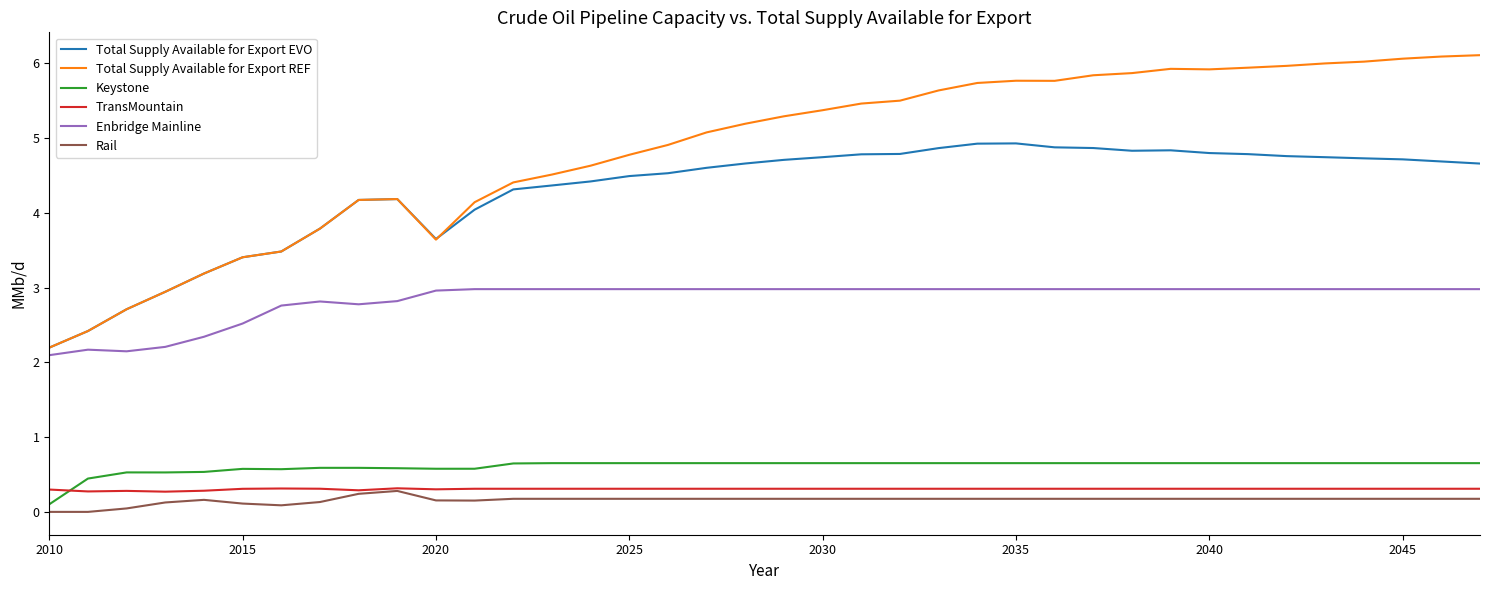

Which series has the largest range (max minus min)?

Total Supply Available for Export REF